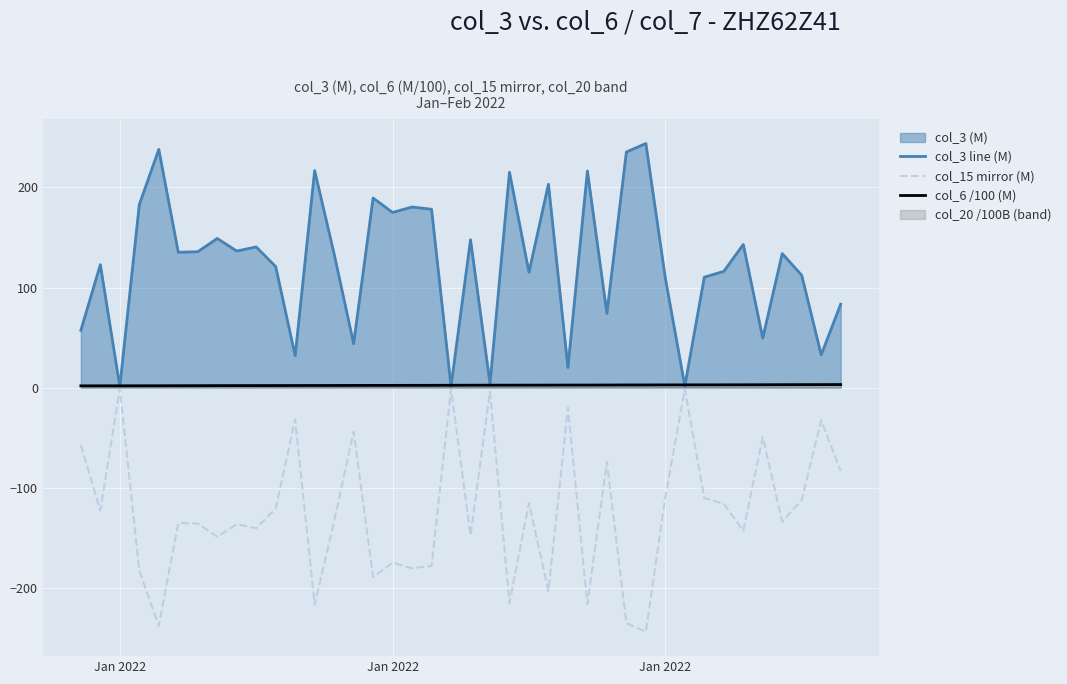

What is the difference between the second highest and second lowest values in the col_6 /100 (M) series?

1.2